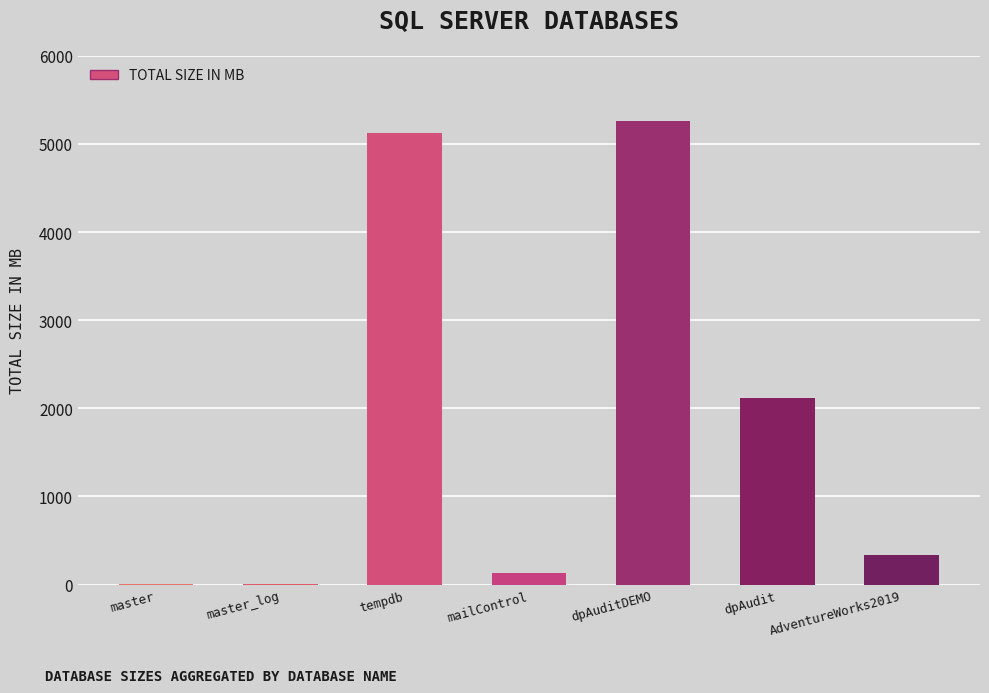

What is the ratio of the value at AdventureWorks2019 to the value at dpAuditDEMO?

0.1